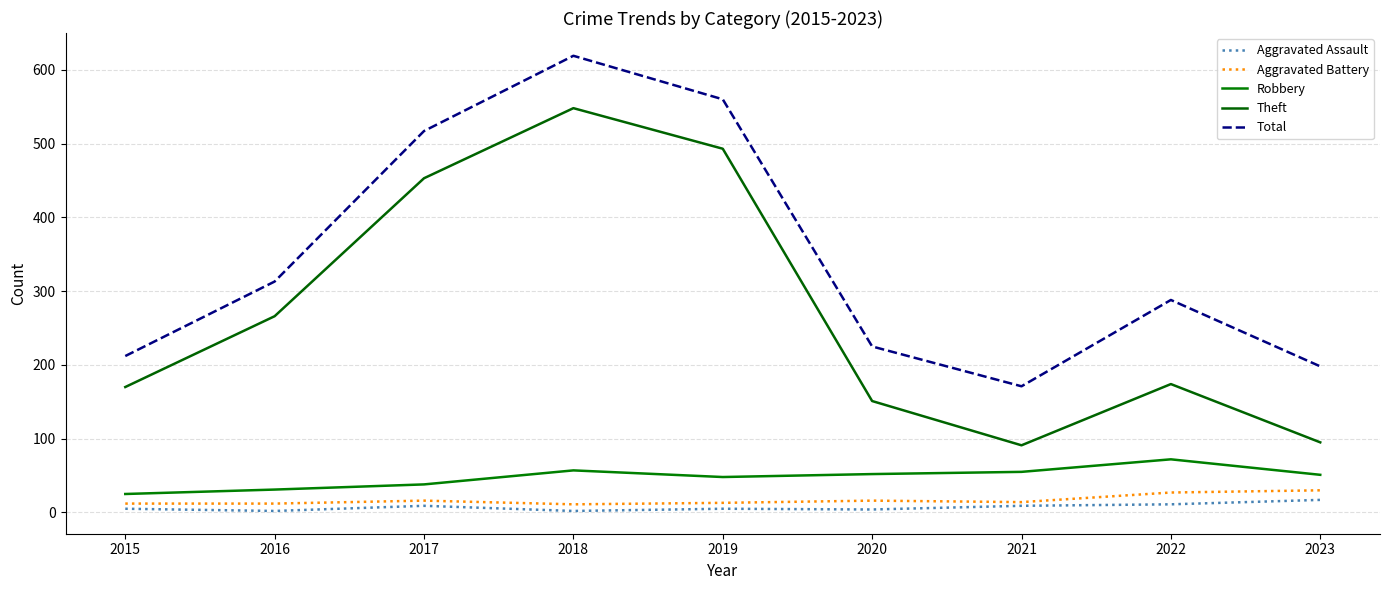

At which category is the sum across all series the highest?

2018